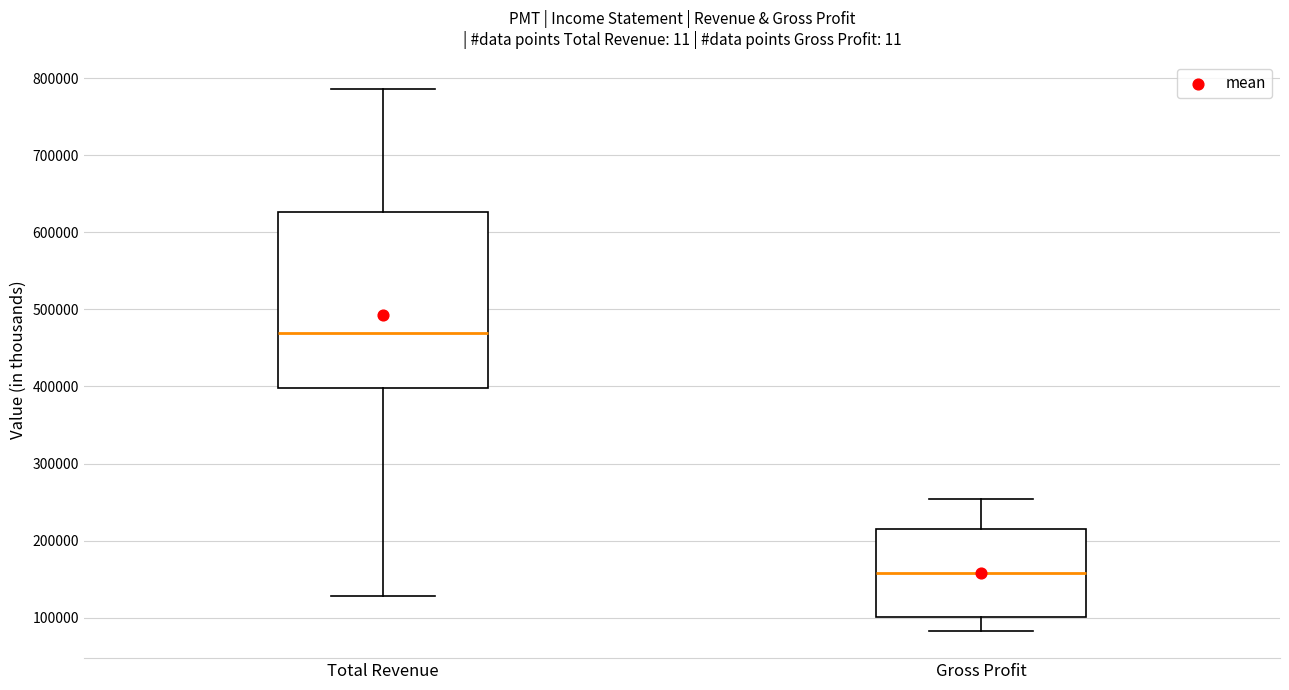

Which box's median line is the lowest?

Gross Profit